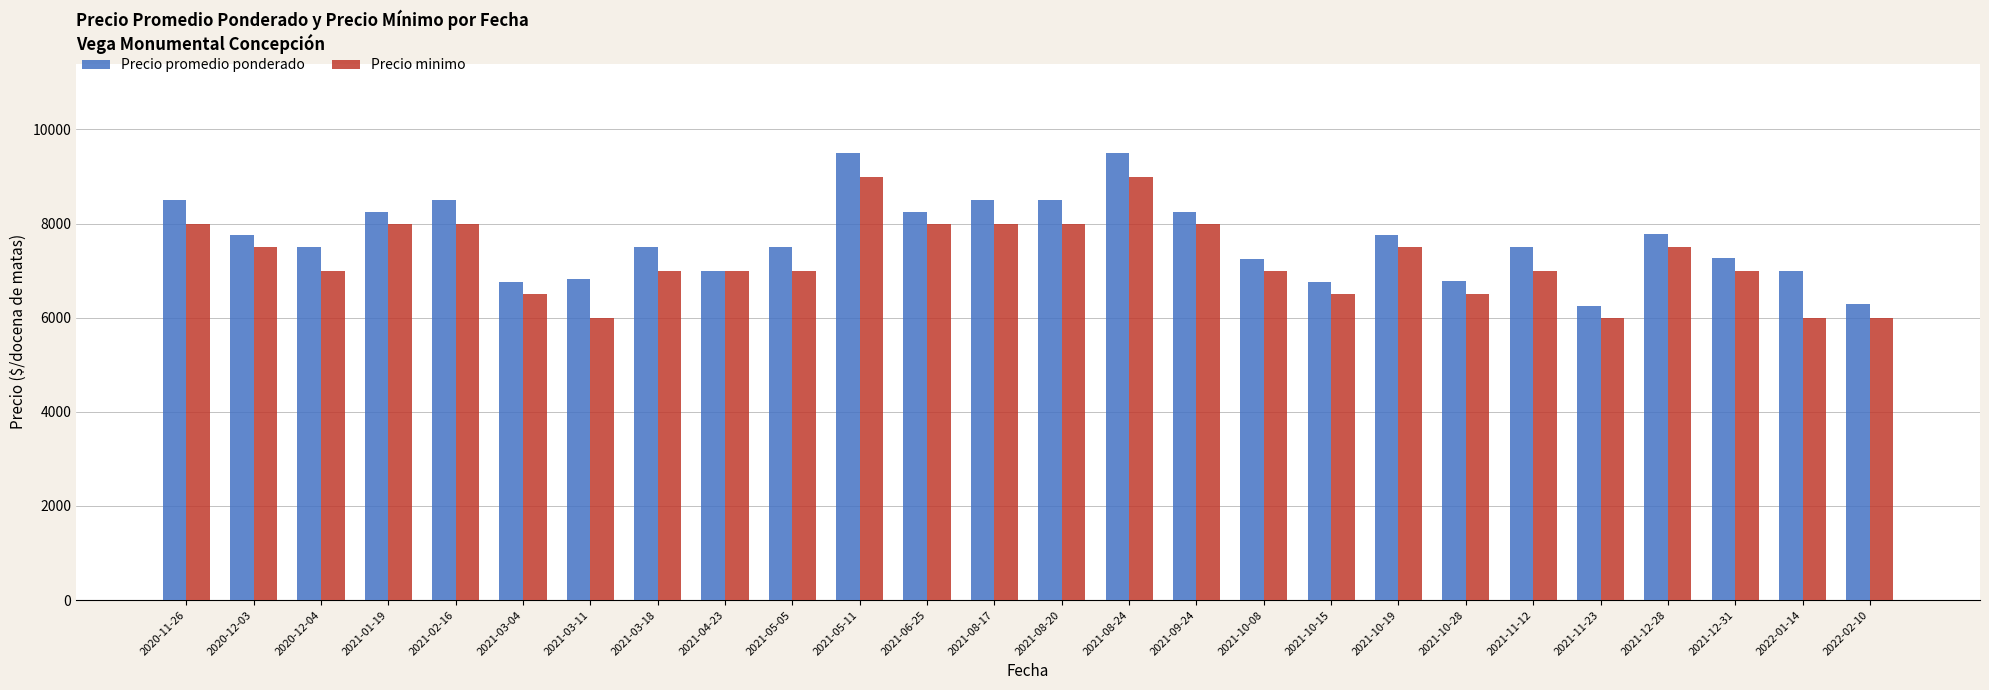

What position from the left is 2021-11-12?

21